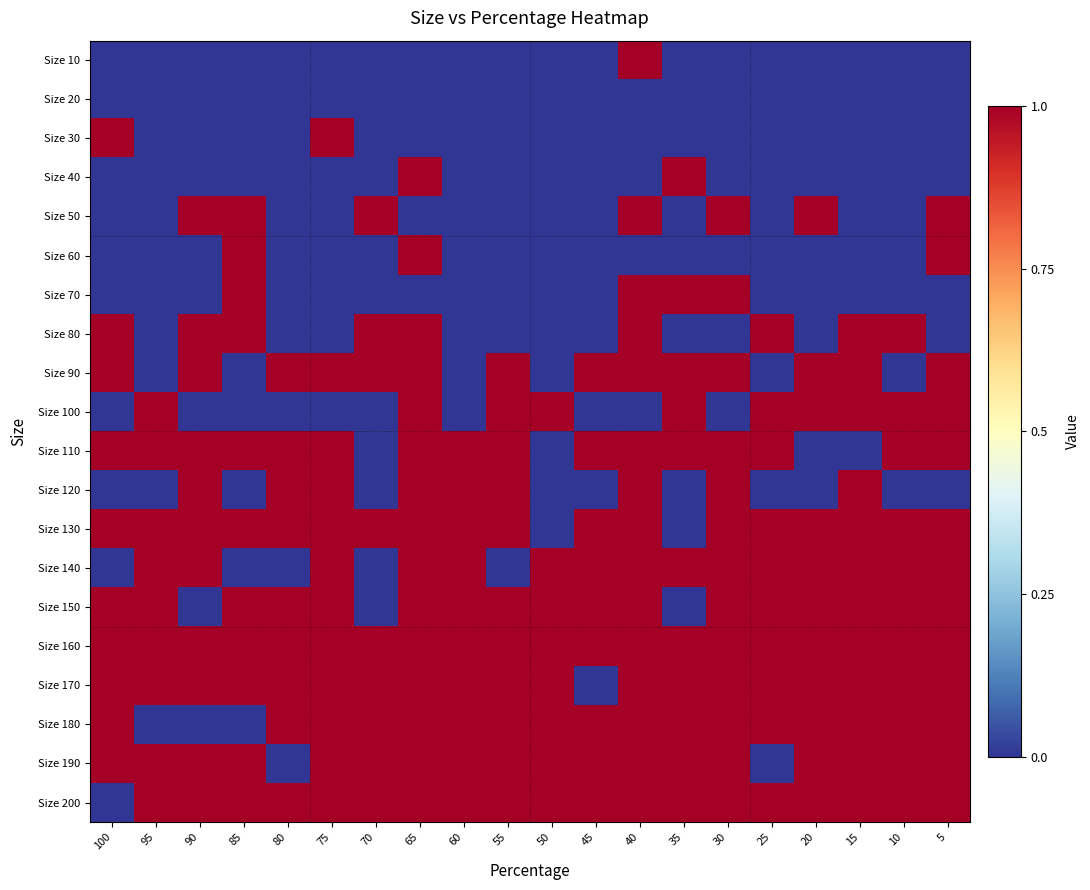

Reading left to right, list all the values displayed in this chart.

Size 10: 100=0	95=0	90=0	85=0	80=0	75=0	70=0	65=0	60=0	55=0	50=0	45=0	40=1	35=0	30=0	25=0	20=0	15=0	10=0	5=0
Size 20: 100=0	95=0	90=0	85=0	80=0	75=0	70=0	65=0	60=0	55=0	50=0	45=0	40=0	35=0	30=0	25=0	20=0	15=0	10=0	5=0
Size 30: 100=1	95=0	90=0	85=0	80=0	75=1	70=0	65=0	60=0	55=0	50=0	45=0	40=0	35=0	30=0	25=0	20=0	15=0	10=0	5=0
Size 40: 100=0	95=0	90=0	85=0	80=0	75=0	70=0	65=1	60=0	55=0	50=0	45=0	40=0	35=1	30=0	25=0	20=0	15=0	10=0	5=0
Size 50: 100=0	95=0	90=1	85=1	80=0	75=0	70=1	65=0	60=0	55=0	50=0	45=0	40=1	35=0	30=1	25=0	20=1	15=0	10=0	5=1
Size 60: 100=0	95=0	90=0	85=1	80=0	75=0	70=0	65=1	60=0	55=0	50=0	45=0	40=0	35=0	30=0	25=0	20=0	15=0	10=0	5=1
Size 70: 100=0	95=0	90=0	85=1	80=0	75=0	70=0	65=0	60=0	55=0	50=0	45=0	40=1	35=1	30=1	25=0	20=0	15=0	10=0	5=0
Size 80: 100=1	95=0	90=1	85=1	80=0	75=0	70=1	65=1	60=0	55=0	50=0	45=0	40=1	35=0	30=0	25=1	20=0	15=1	10=1	5=0
Size 90: 100=1	95=0	90=1	85=0	80=1	75=1	70=1	65=1	60=0	55=1	50=0	45=1	40=1	35=1	30=1	25=0	20=1	15=1	10=0	5=1
Size 100: 100=0	95=1	90=0	85=0	80=0	75=0	70=0	65=1	60=0	55=1	50=1	45=0	40=0	35=1	30=0	25=1	20=1	15=1	10=1	5=1
Size 110: 100=1	95=1	90=1	85=1	80=1	75=1	70=0	65=1	60=1	55=1	50=0	45=1	40=1	35=1	30=1	25=1	20=0	15=0	10=1	5=1
Size 120: 100=0	95=0	90=1	85=0	80=1	75=1	70=0	65=1	60=1	55=1	50=0	45=0	40=1	35=0	30=1	25=0	20=0	15=1	10=0	5=0
Size 130: 100=1	95=1	90=1	85=1	80=1	75=1	70=1	65=1	60=1	55=1	50=0	45=1	40=1	35=0	30=1	25=1	20=1	15=1	10=1	5=1
Size 140: 100=0	95=1	90=1	85=0	80=0	75=1	70=0	65=1	60=1	55=0	50=1	45=1	40=1	35=1	30=1	25=1	20=1	15=1	10=1	5=1
Size 150: 100=1	95=1	90=0	85=1	80=1	75=1	70=0	65=1	60=1	55=1	50=1	45=1	40=1	35=0	30=1	25=1	20=1	15=1	10=1	5=1
Size 160: 100=1	95=1	90=1	85=1	80=1	75=1	70=1	65=1	60=1	55=1	50=1	45=1	40=1	35=1	30=1	25=1	20=1	15=1	10=1	5=1
Size 170: 100=1	95=1	90=1	85=1	80=1	75=1	70=1	65=1	60=1	55=1	50=1	45=0	40=1	35=1	30=1	25=1	20=1	15=1	10=1	5=1
Size 180: 100=1	95=0	90=0	85=0	80=1	75=1	70=1	65=1	60=1	55=1	50=1	45=1	40=1	35=1	30=1	25=1	20=1	15=1	10=1	5=1
Size 190: 100=1	95=1	90=1	85=1	80=0	75=1	70=1	65=1	60=1	55=1	50=1	45=1	40=1	35=1	30=1	25=0	20=1	15=1	10=1	5=1
Size 200: 100=0	95=1	90=1	85=1	80=1	75=1	70=1	65=1	60=1	55=1	50=1	45=1	40=1	35=1	30=1	25=1	20=1	15=1	10=1	5=1